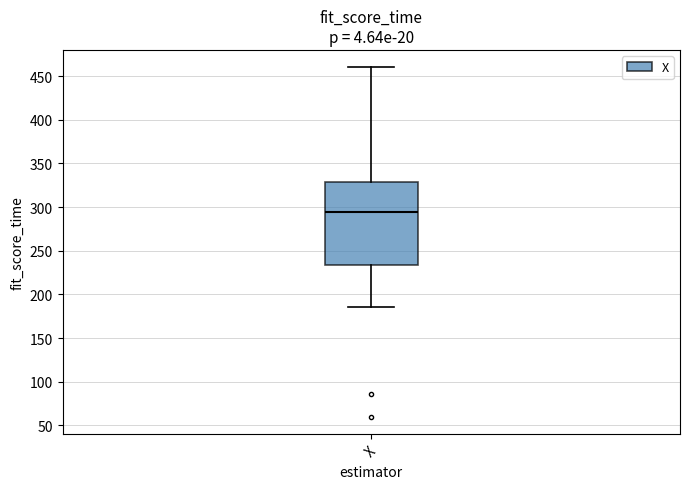

Transcribe this box plot: give where the median line is, the range the box spans, and where the two whiskers end, as read against the y-axis. The values are not printed on the chart, so give them approximately, as read against the axis.

median 295, box 235 to 330, whiskers 185 to 460